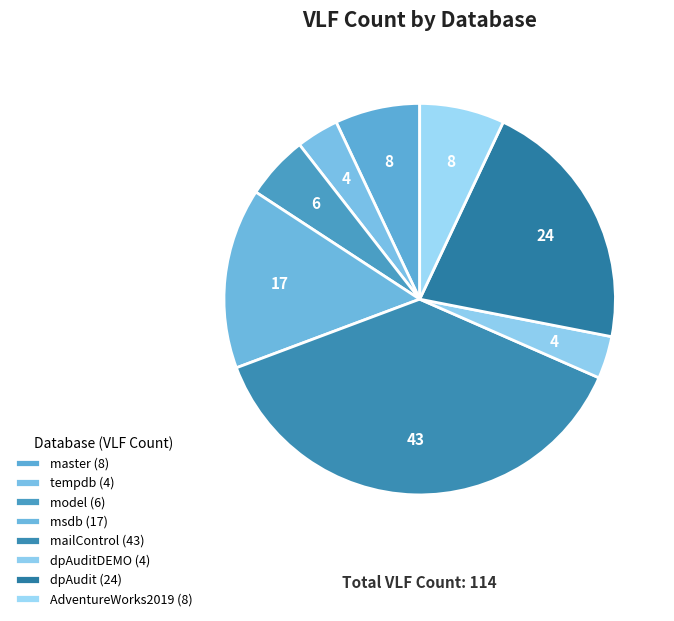

Which category has the smallest portion of the pie?

tempdb